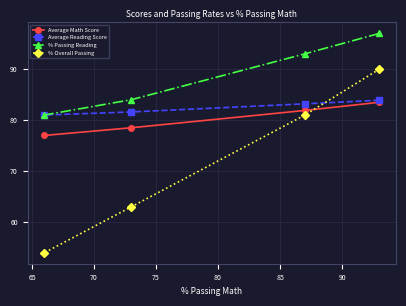

Reading right to left, list all the values displayed in this chart.

Average Math Score: 83.5	81.9	78.5	77.0
Average Reading Score: 83.9	83.2	81.6	81.0
% Passing Reading: 97.0	93.0	84.0	81.0
% Overall Passing: 90.0	81.0	63.0	54.0